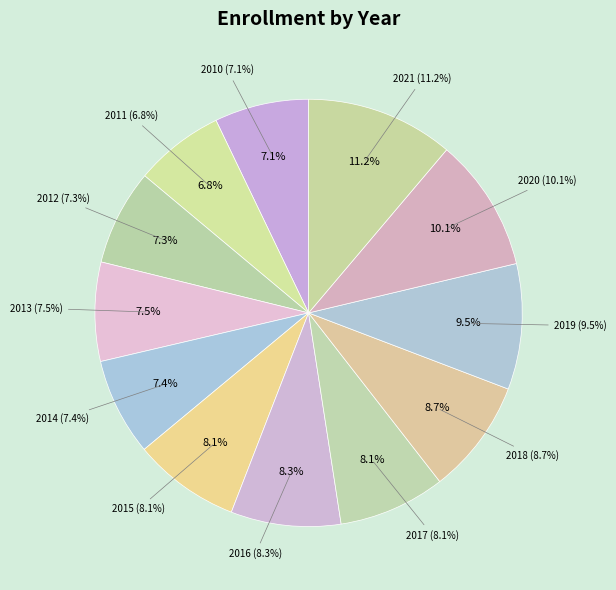

Which category has the smallest portion of the pie?

2011